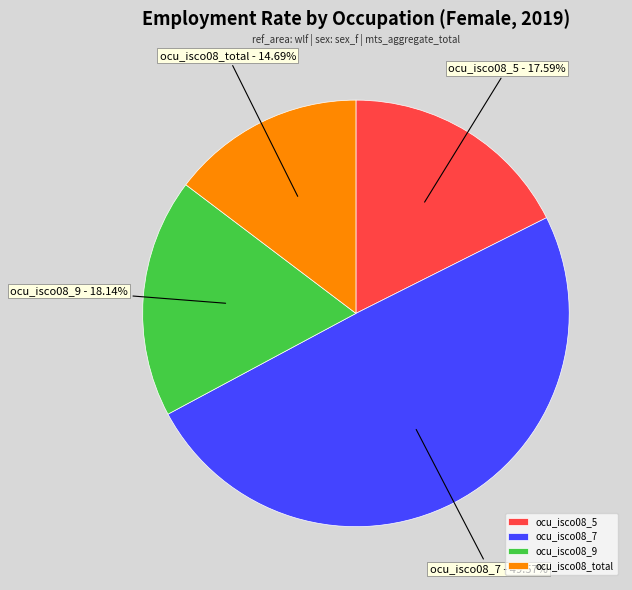

To the nearest percent, what is the average slice percentage?

25%